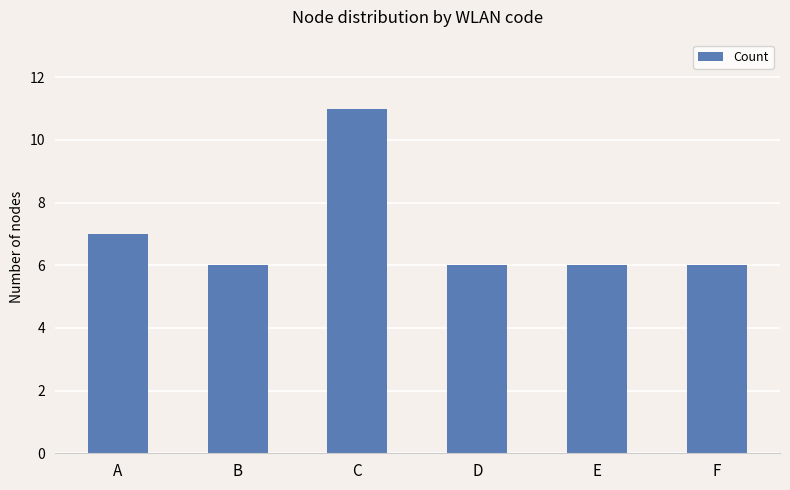

Reading left to right, transcribe all the data shown in this chart.

A=7	B=6	C=11	D=6	E=6	F=6